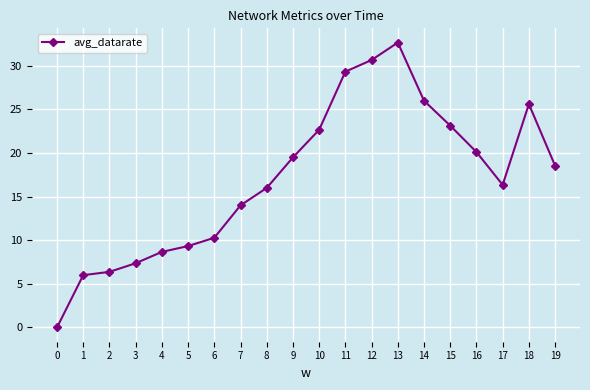

What is the sum of all values?

342.6